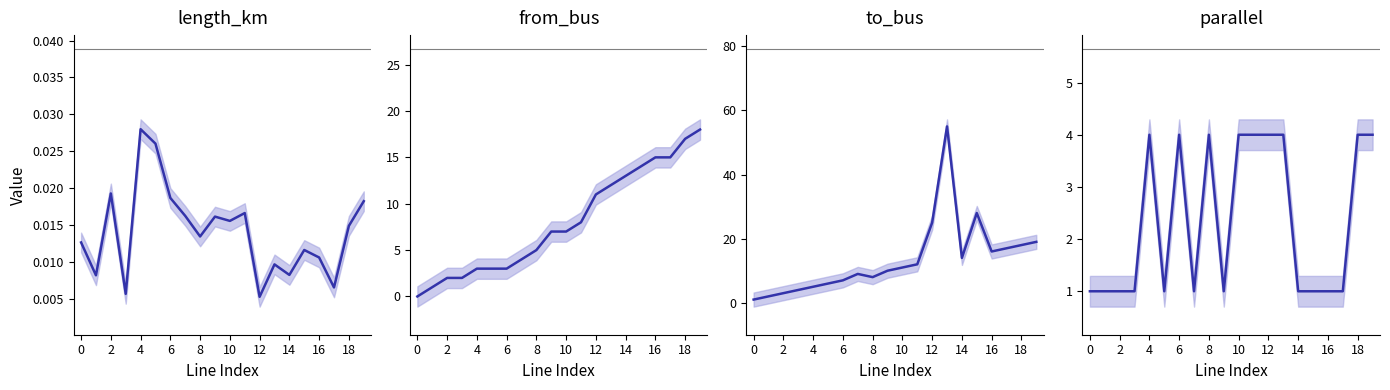

What is the label of the 12th point from the left?

11